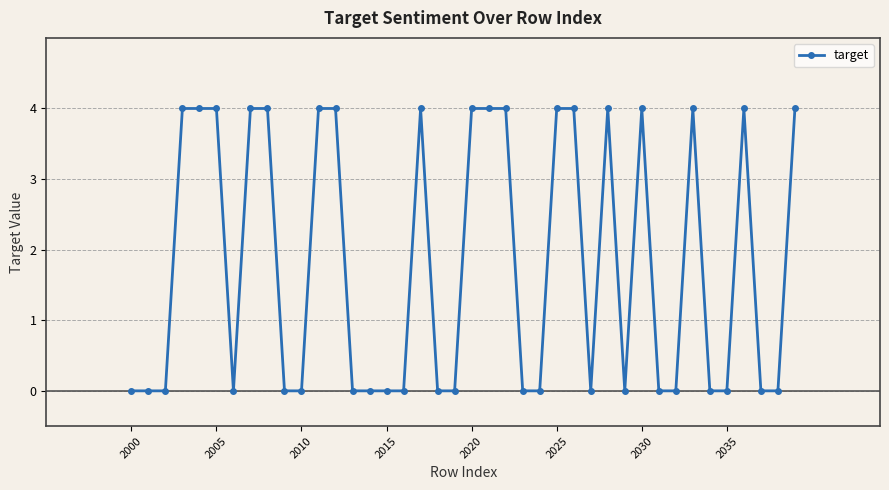

How many series are shown in this chart?

1